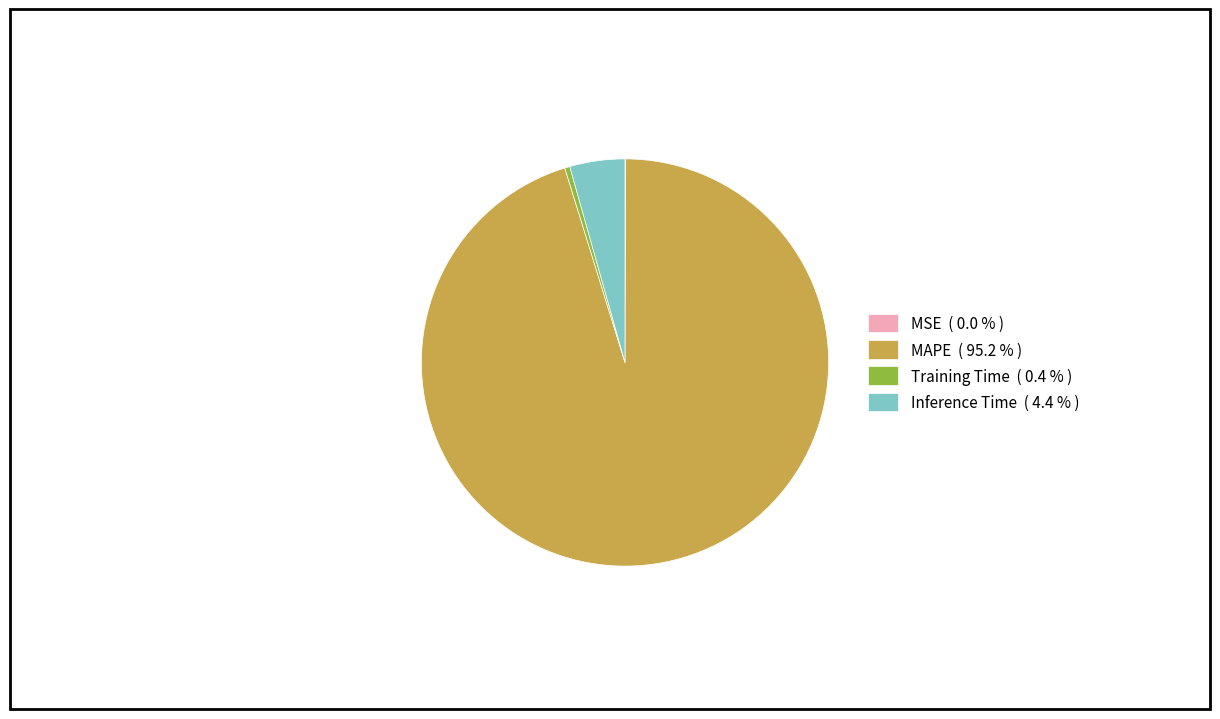

Does any single category account for the majority?

Yes